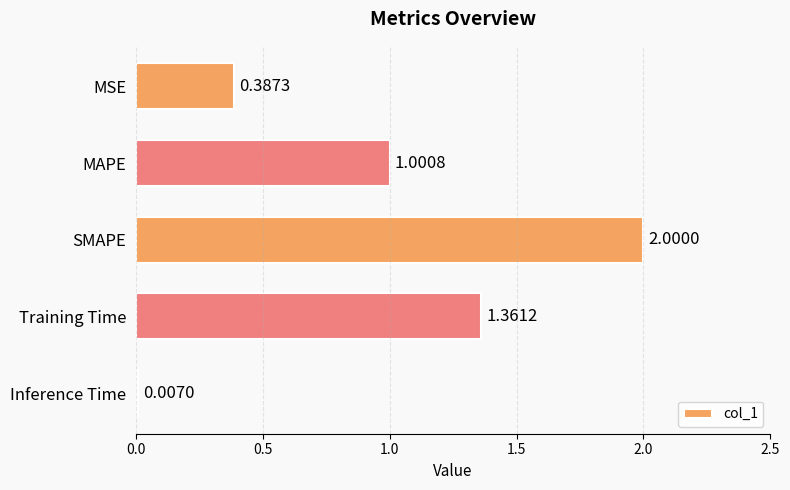

Between SMAPE and Inference Time, which is larger?

SMAPE